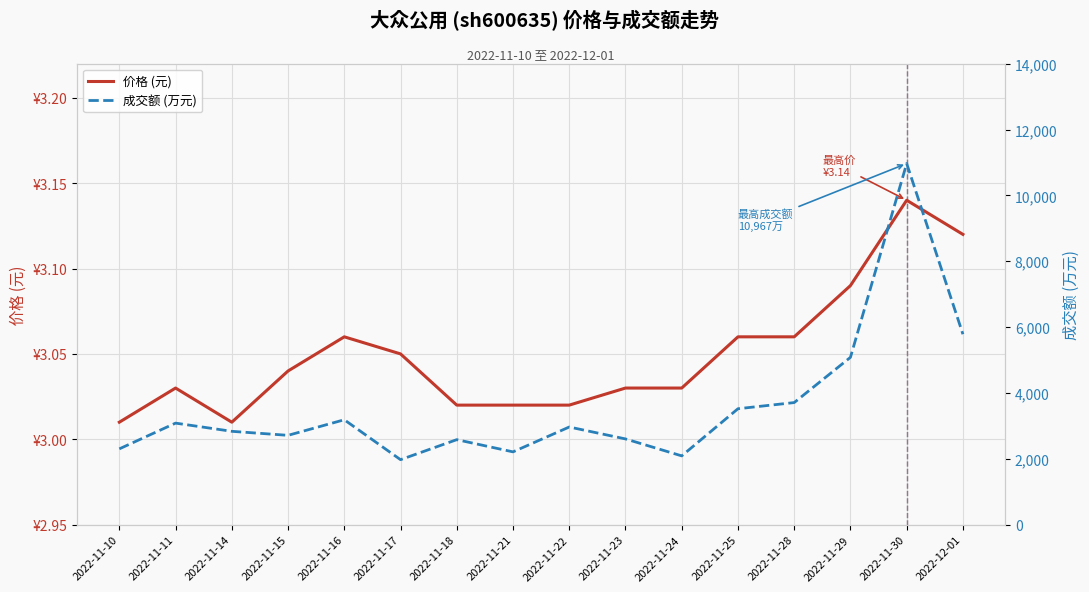

The 价格 (元) series shows 3.1 at 2022-12-01. True or false?

True